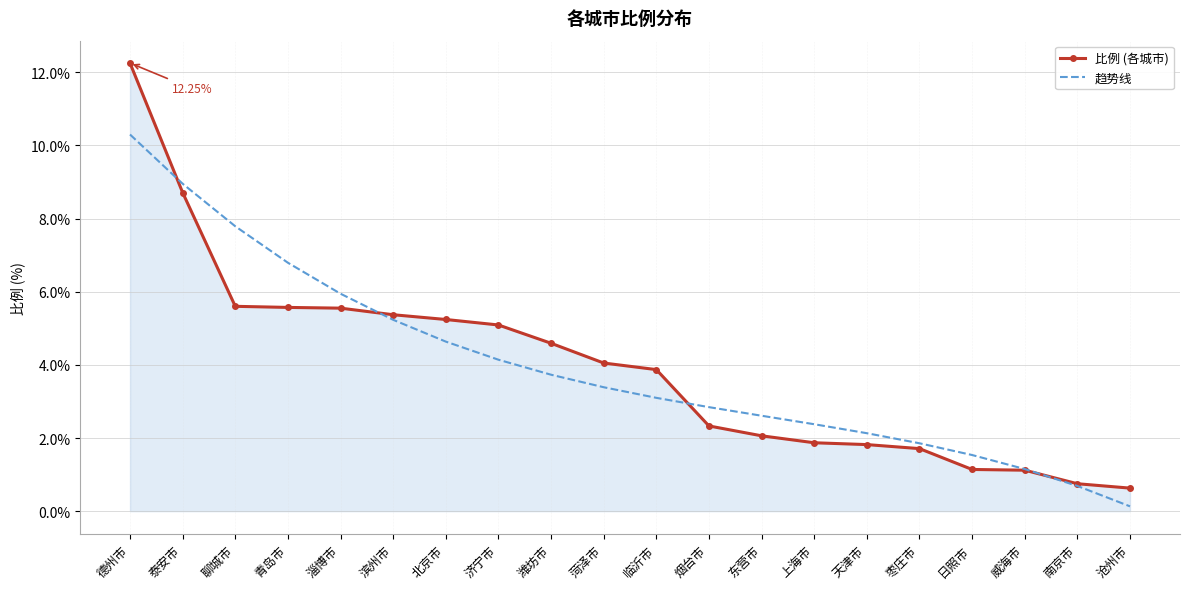

What is the difference between the 趋势线 values at 滨州市 and 济宁市?

1.1